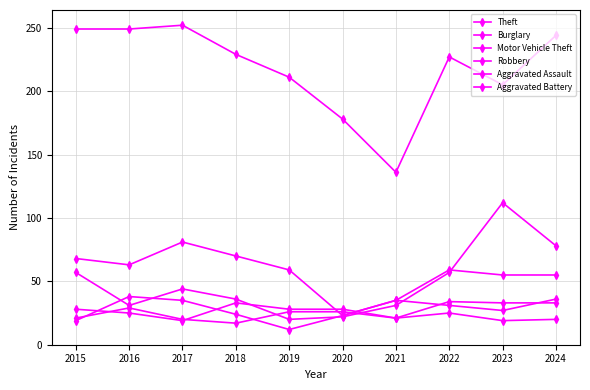

How many data points in Robbery are less than 31?

5